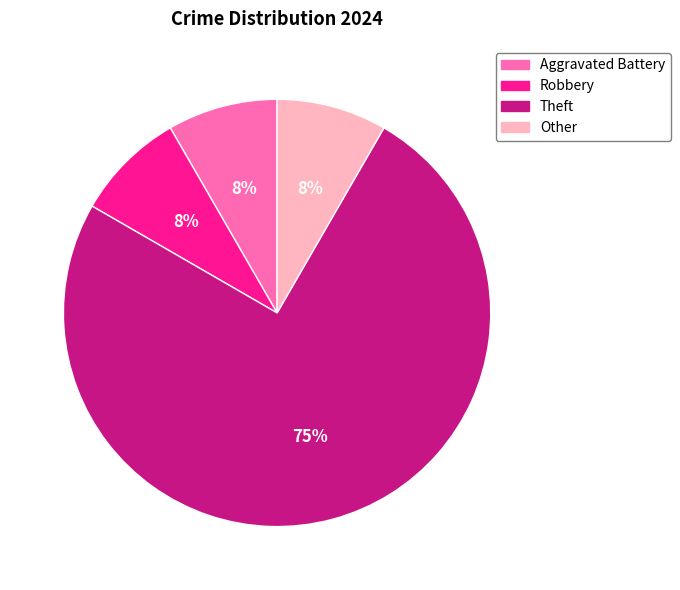

Which category has the biggest portion of the pie?

Theft